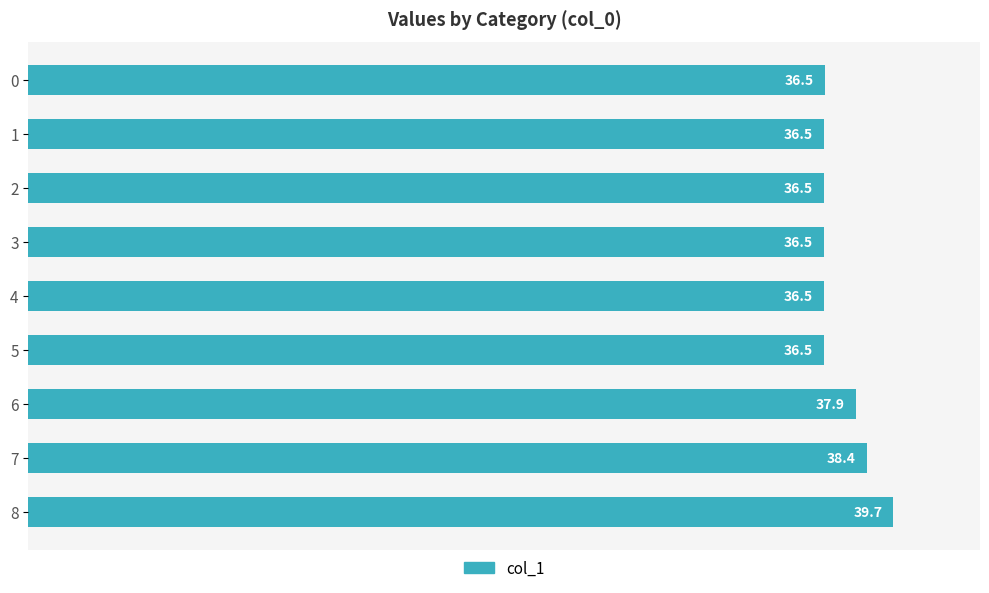

What is the greatest value displayed?

39.7